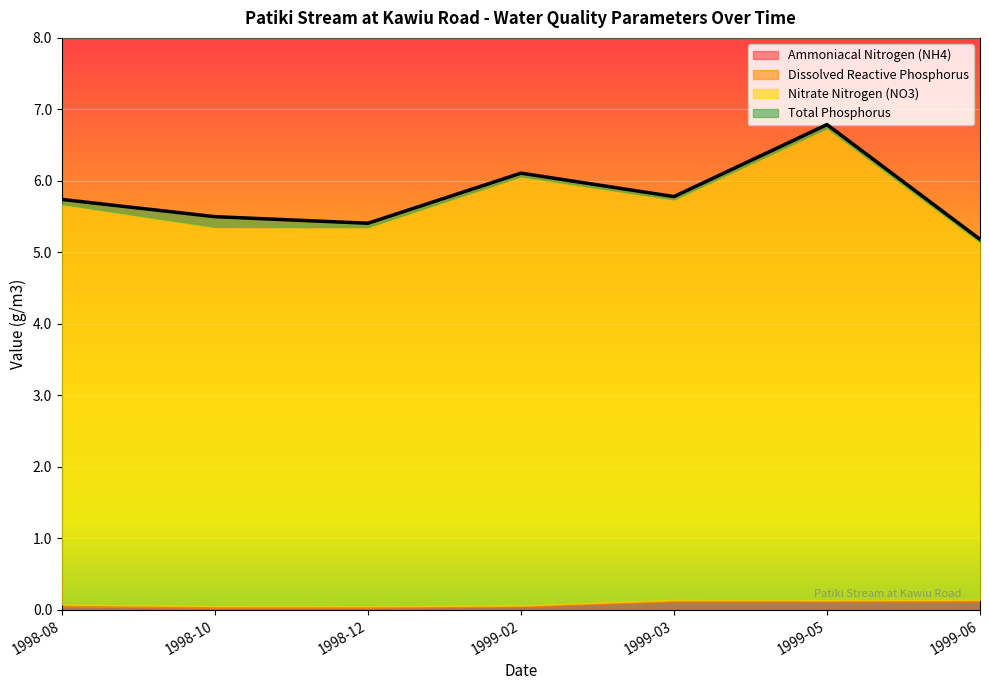

Which series has the largest total across all categories?

Nitrate Nitrogen (NO3)